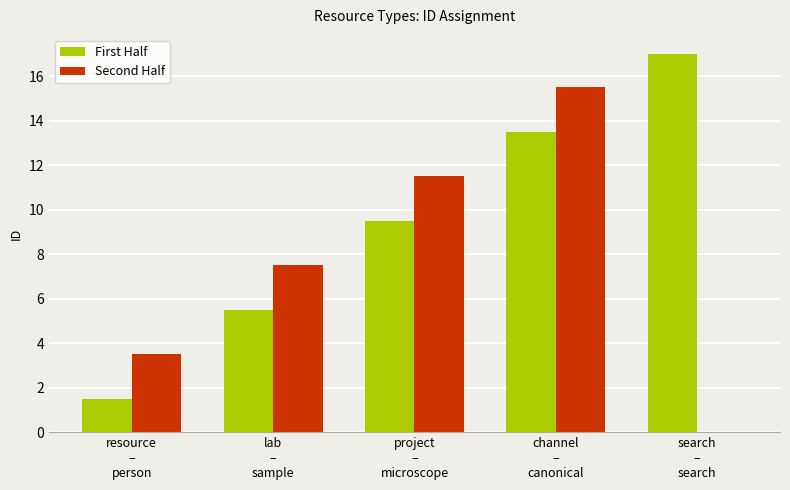

What are all the series names shown in the legend?

First Half, Second Half